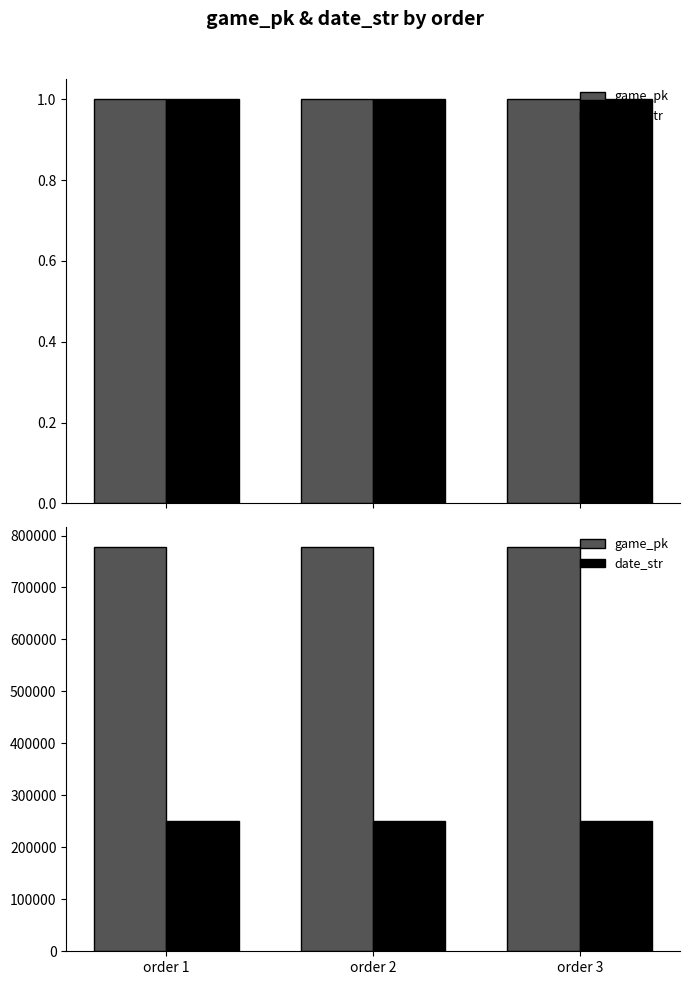

Reading left to right, transcribe all the data shown in this chart.

game_pk: order 1=777673	order 2=777689	order 3=777705
date_str: order 1=250602	order 2=250601	order 3=250531